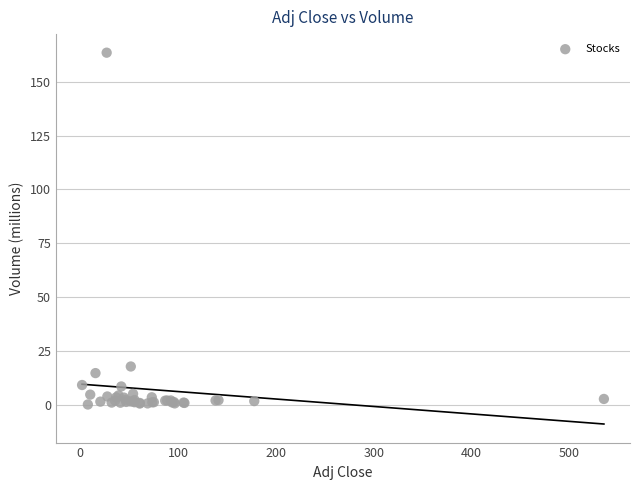

What Y value in the scatter plot is closest to 81?

17.7